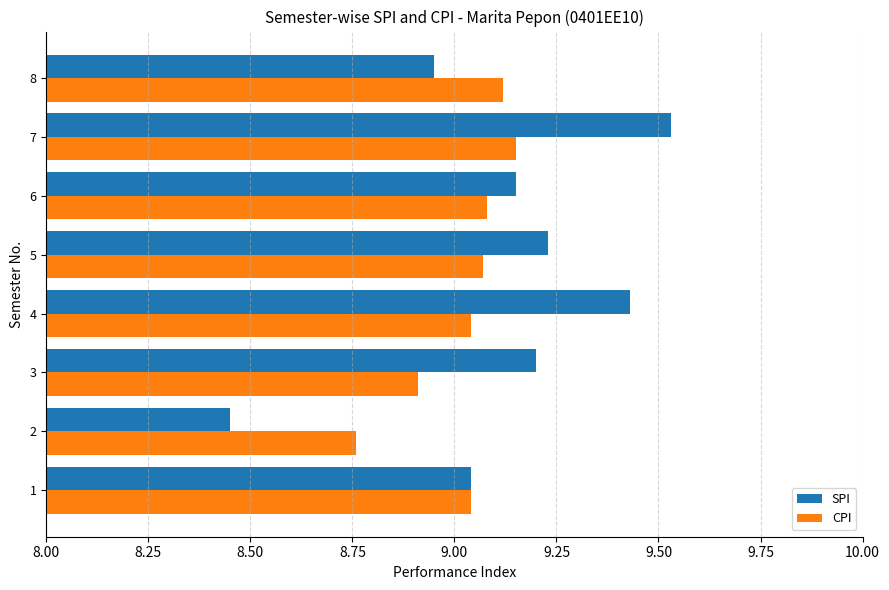

How many CPI values are between 9 and 10?

6